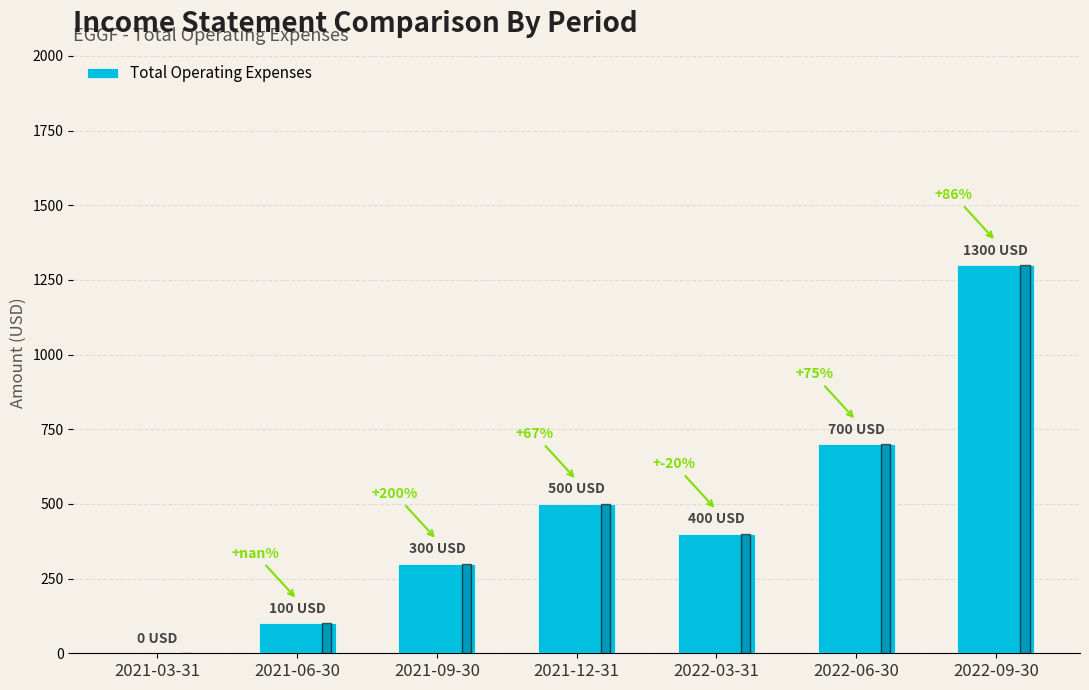

True or false: the data shows 300 at 2021-09-30.

True